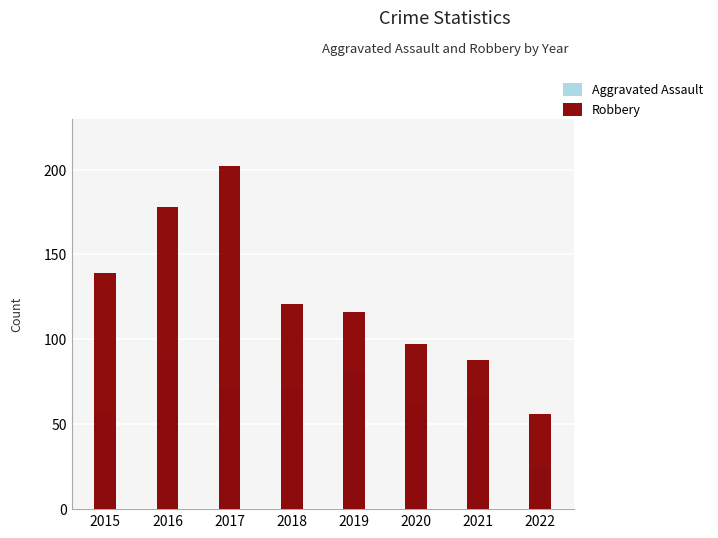

Rank the series by their average value, from lowest to highest.

Aggravated Assault, Robbery